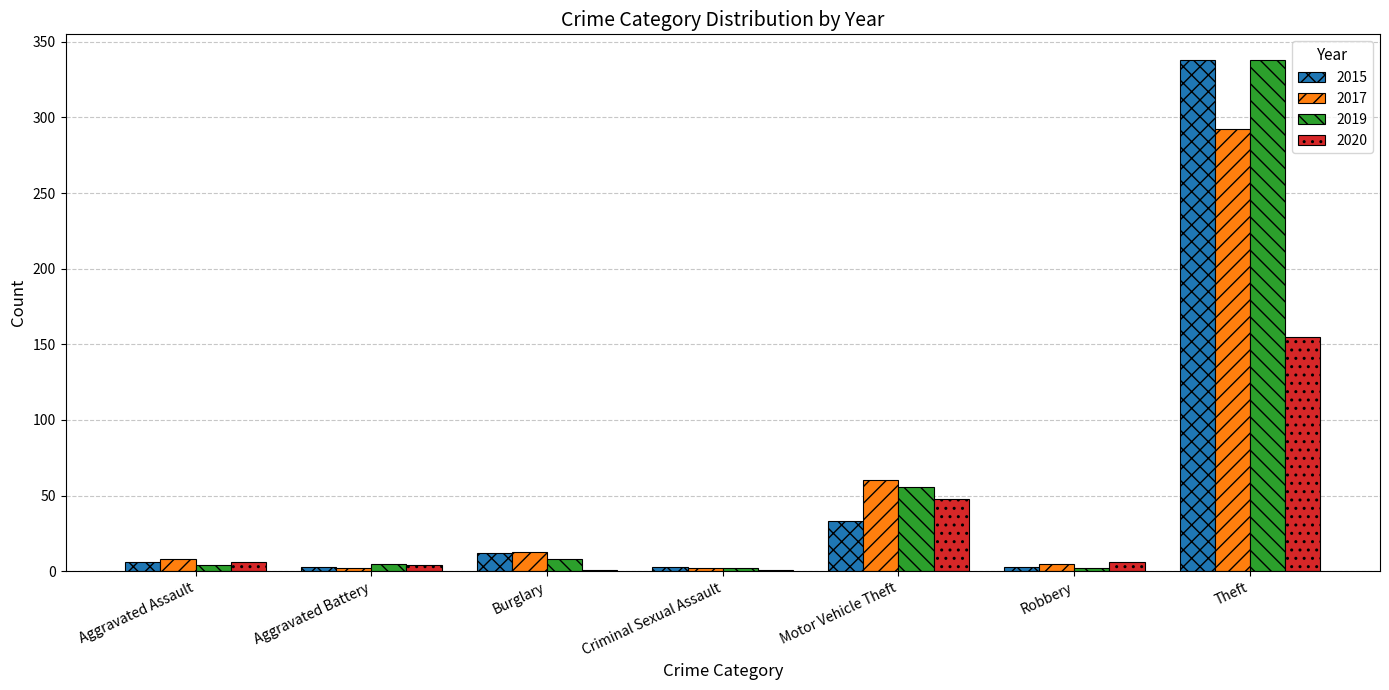

At which category is the sum across all series the highest?

Theft